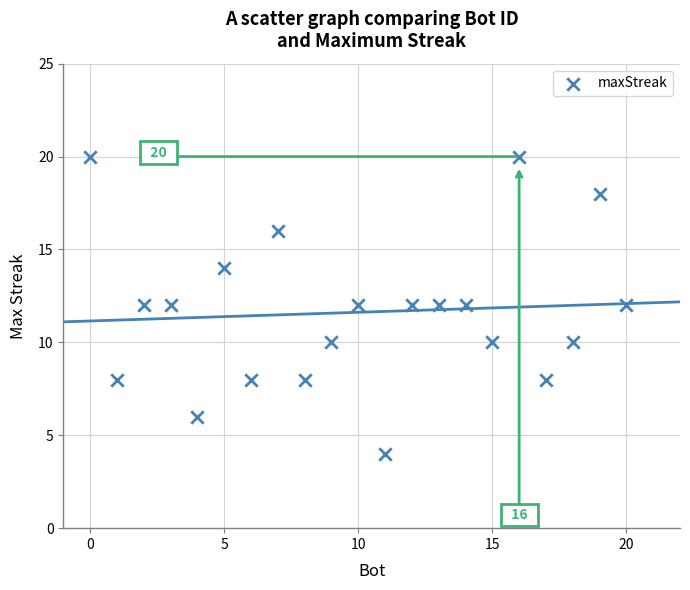

What is the range of X values (max minus min)?

20